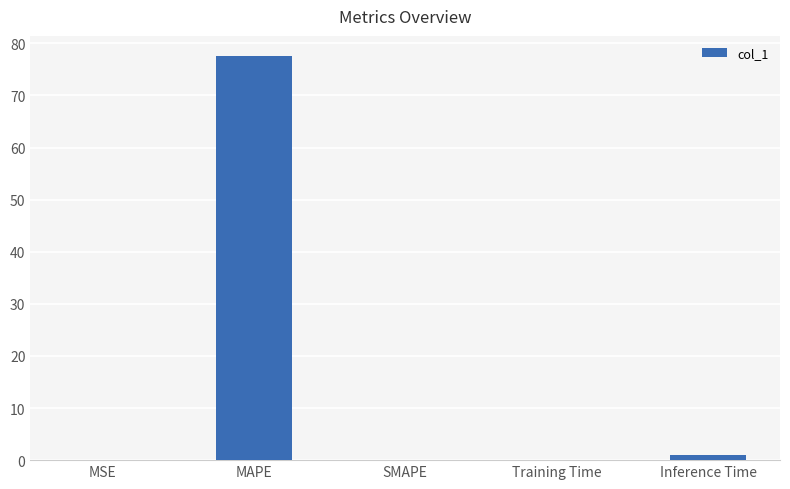

Is it true that the value at MAPE is 77.5?

True